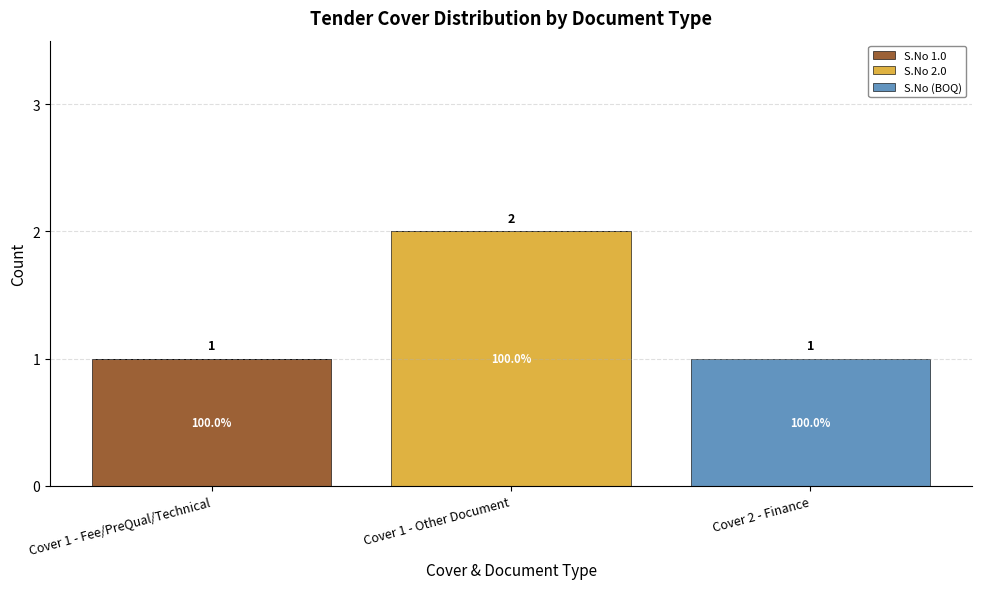

The S.No 1.0 series shows 0 at Cover 2 - Finance. True or false?

True